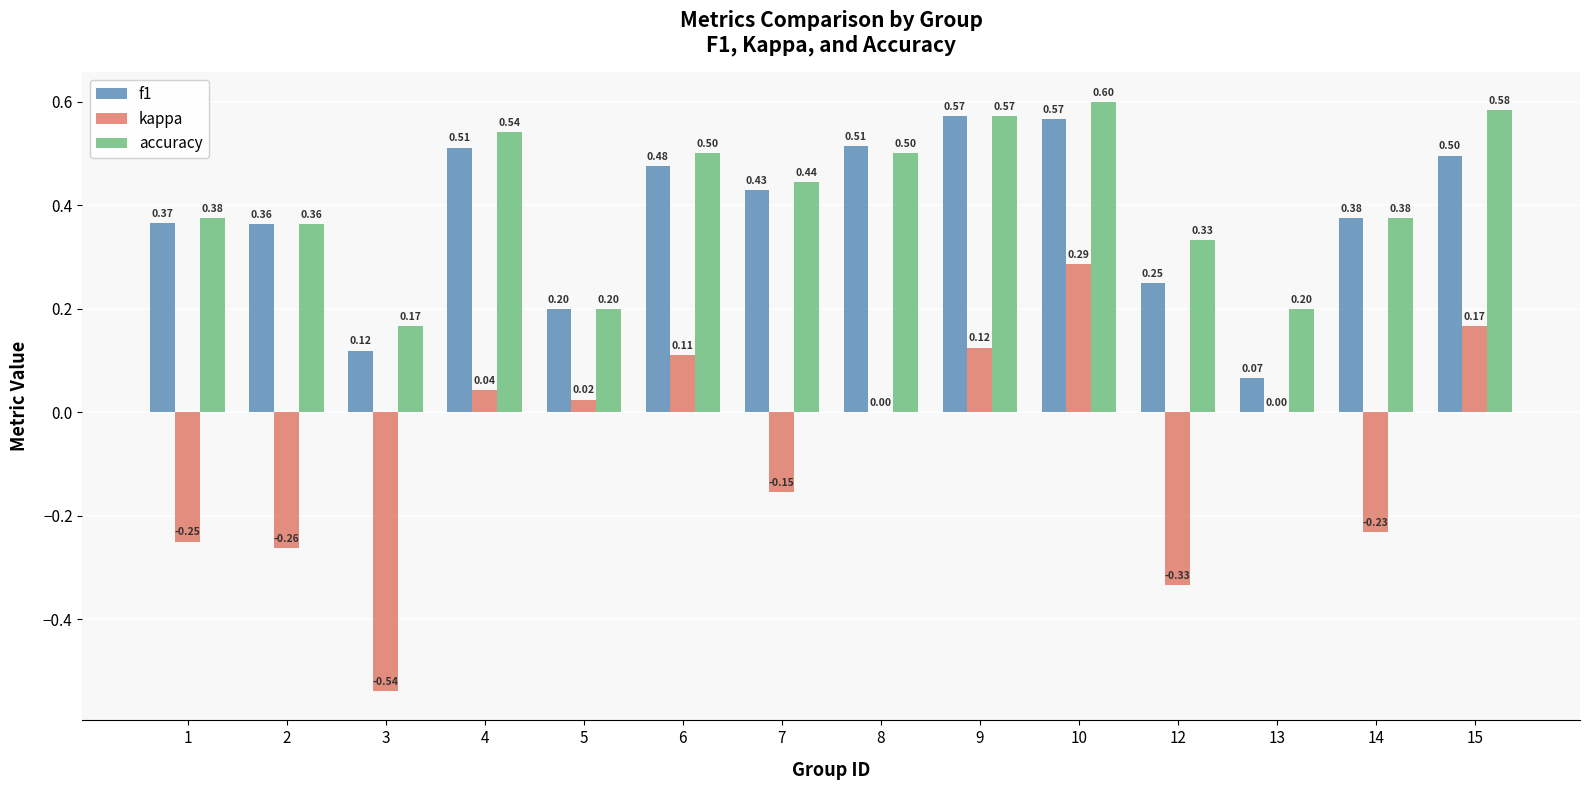

At which category is the sum across all series the highest?

10